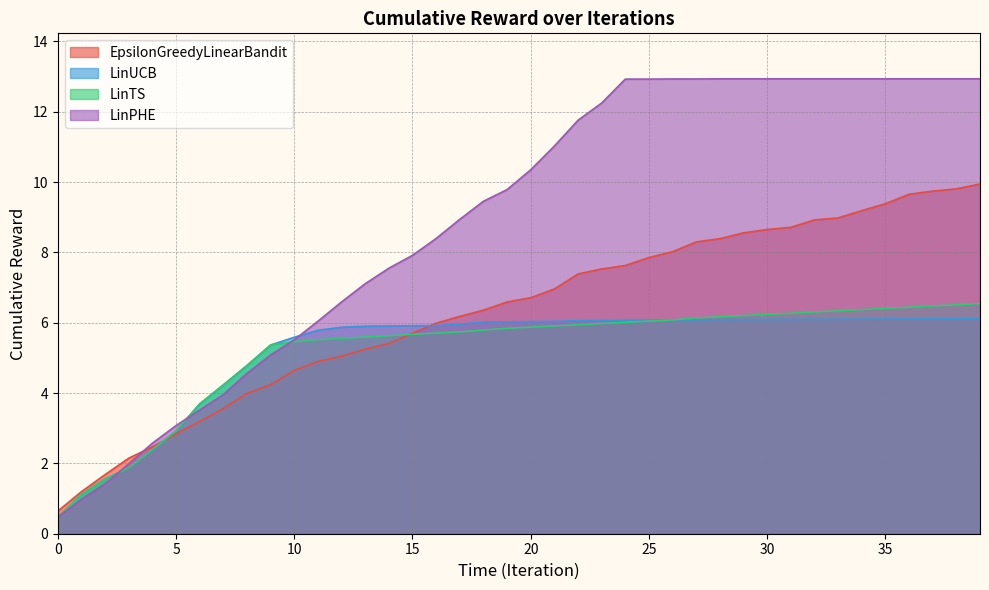

The LinPHE series shows 4.0 at 7. True or false?

True